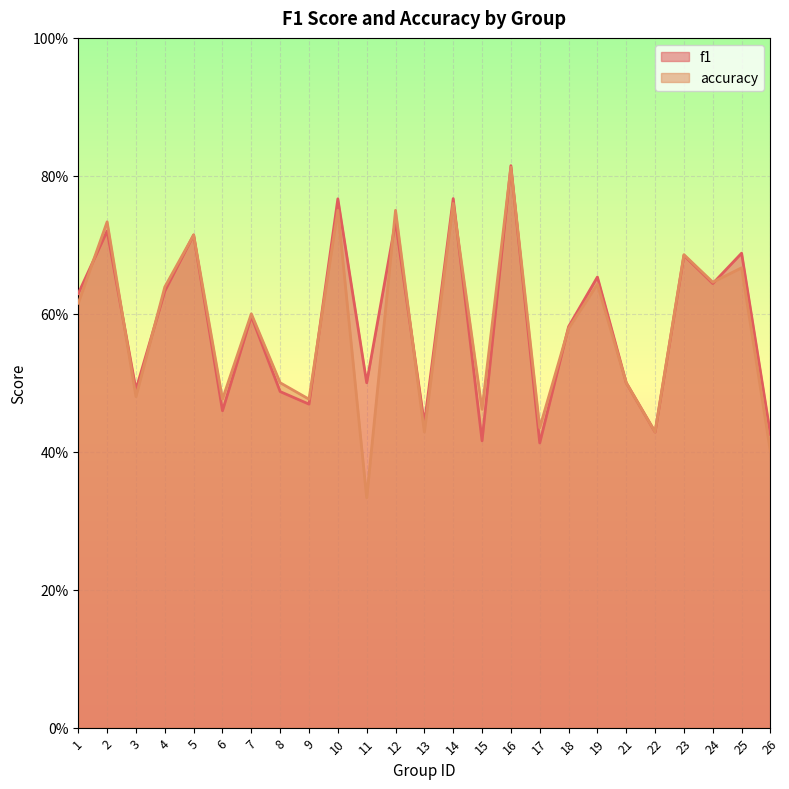

Which series has the widest spread of values?

accuracy